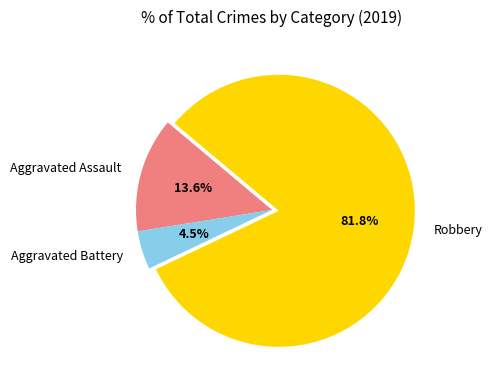

Which slice is the largest?

Robbery